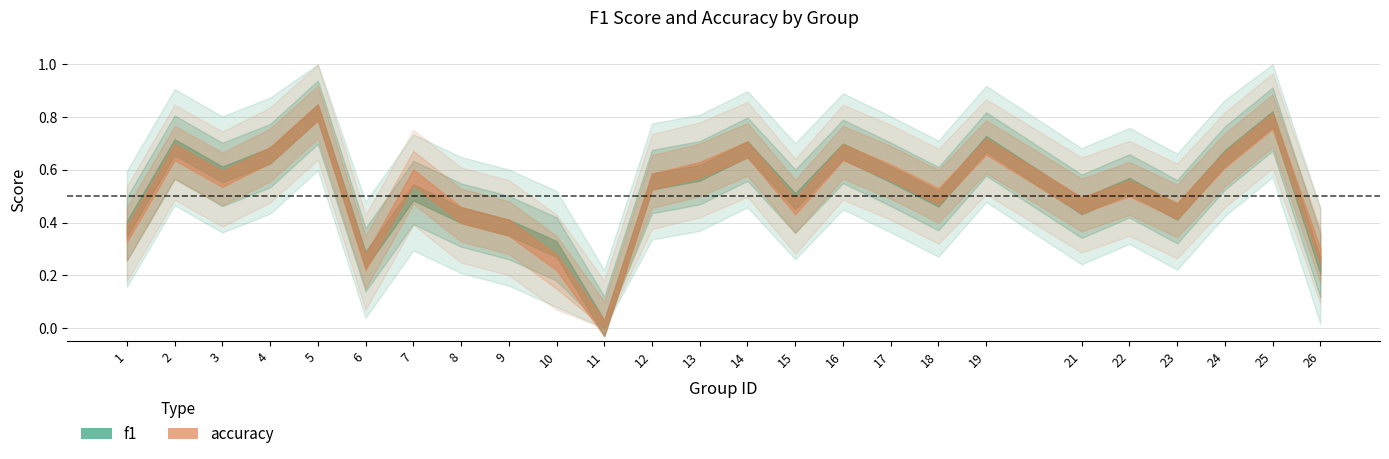

Reading left to right, what are all the values shown in this chart?

f1: 0.4	0.7	0.6	0.7	0.8	0.3	0.5	0.4	0.4	0.3	0.0	0.6	0.6	0.7	0.5	0.7	0.6	0.5	0.7	0.5	0.5	0.4	0.6	0.8	0.2
accuracy: 0.4	0.7	0.6	0.7	0.8	0.2	0.6	0.4	0.4	0.2	0.0	0.6	0.6	0.7	0.5	0.7	0.6	0.5	0.7	0.5	0.5	0.4	0.6	0.8	0.3